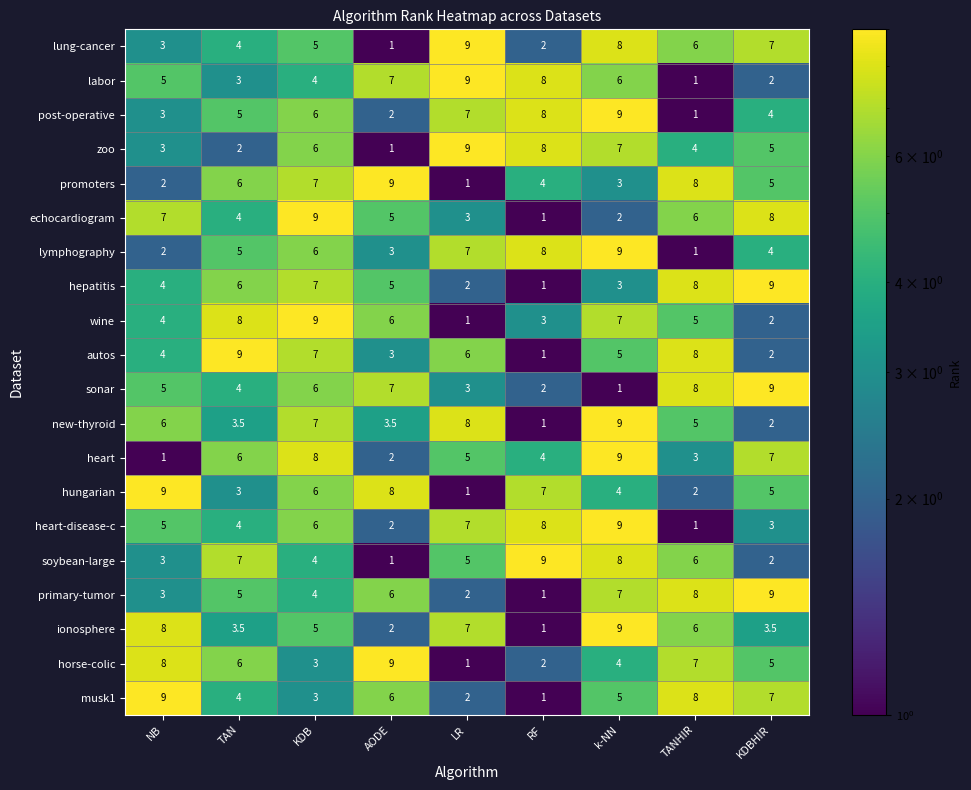

Between NB and TANHIR, which series saw the biggest shift?

hungarian